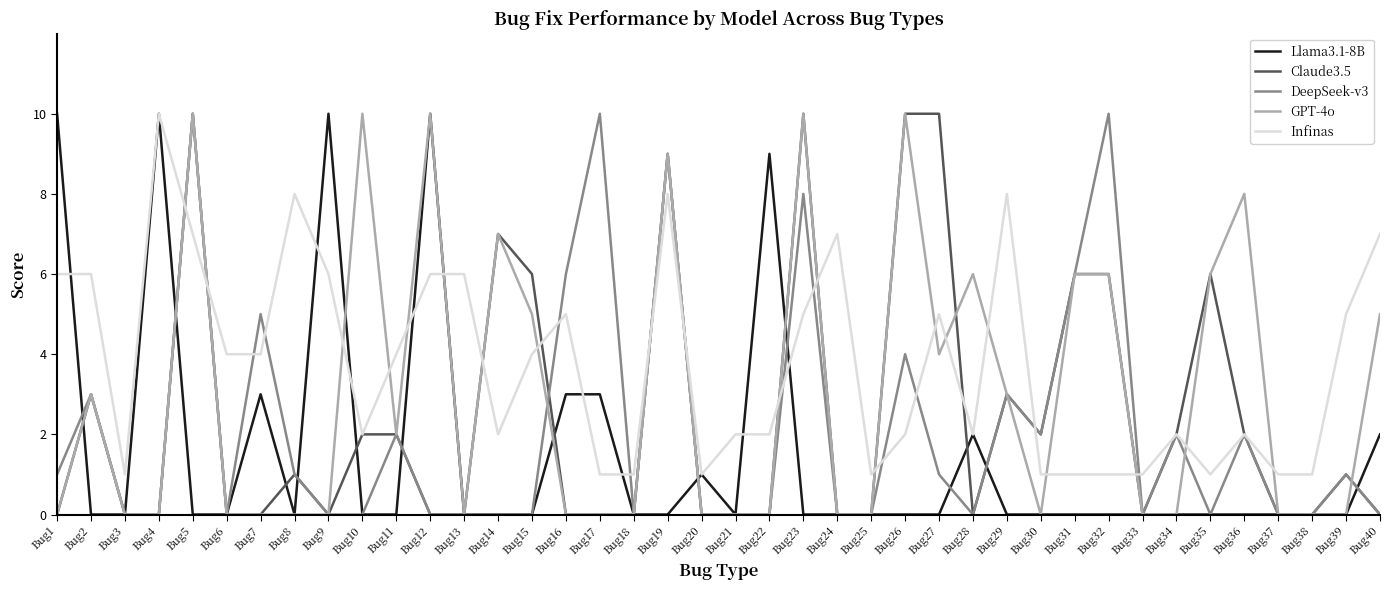

What is the greatest value displayed?

10